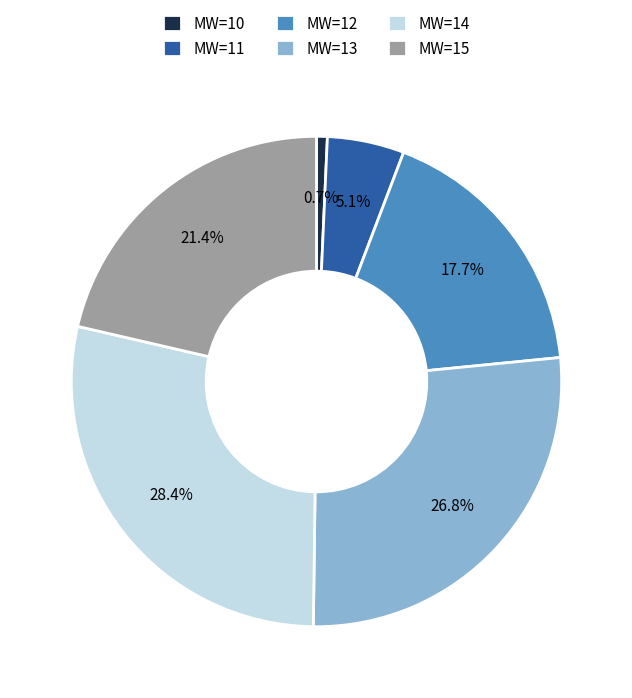

What is the smallest slice in the pie chart?

MW=10